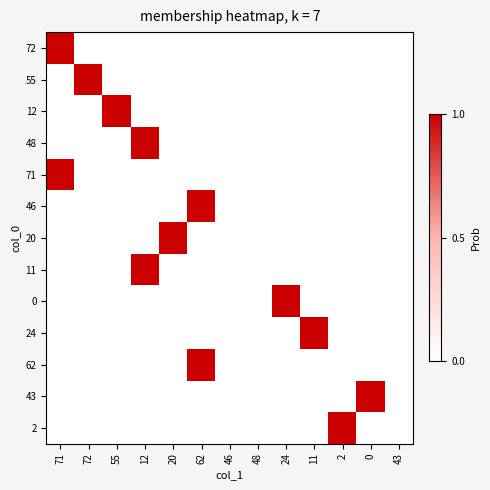

Which series changed the most between 12 and 48?

48